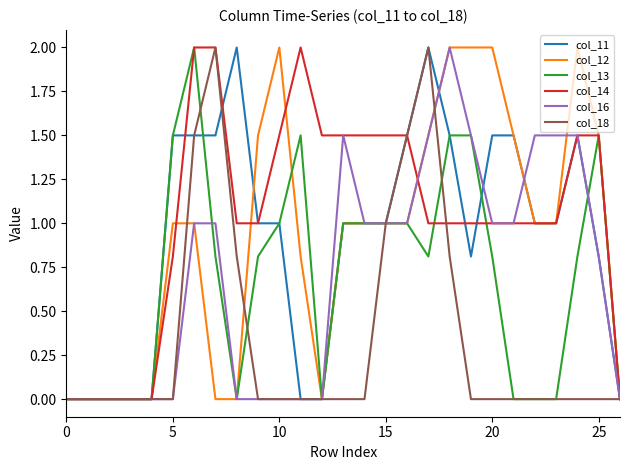

What is the maximum value for col_12?

2.0